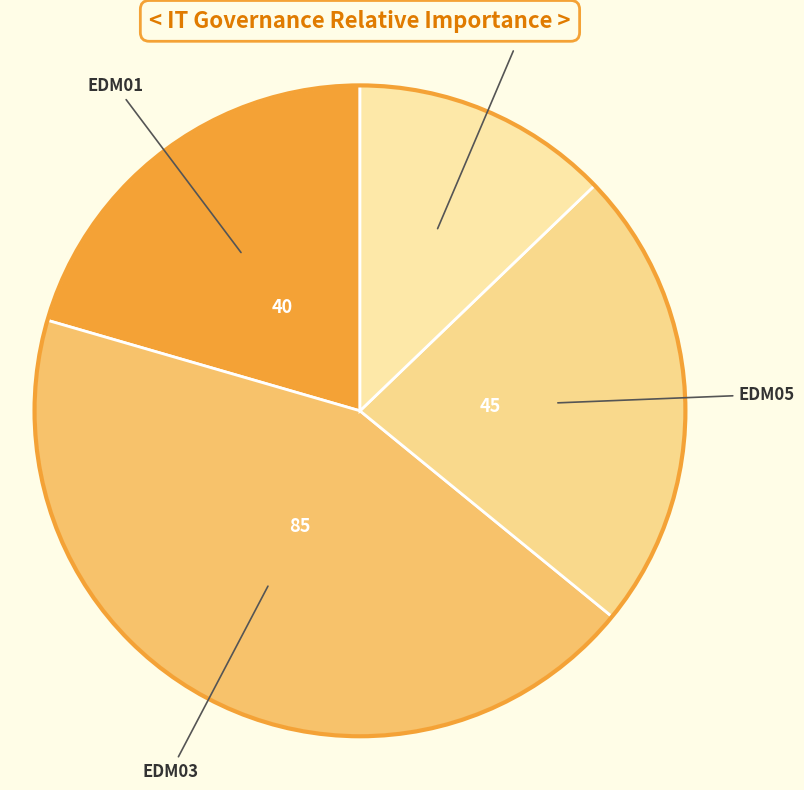

Is there a majority slice in this chart?

No